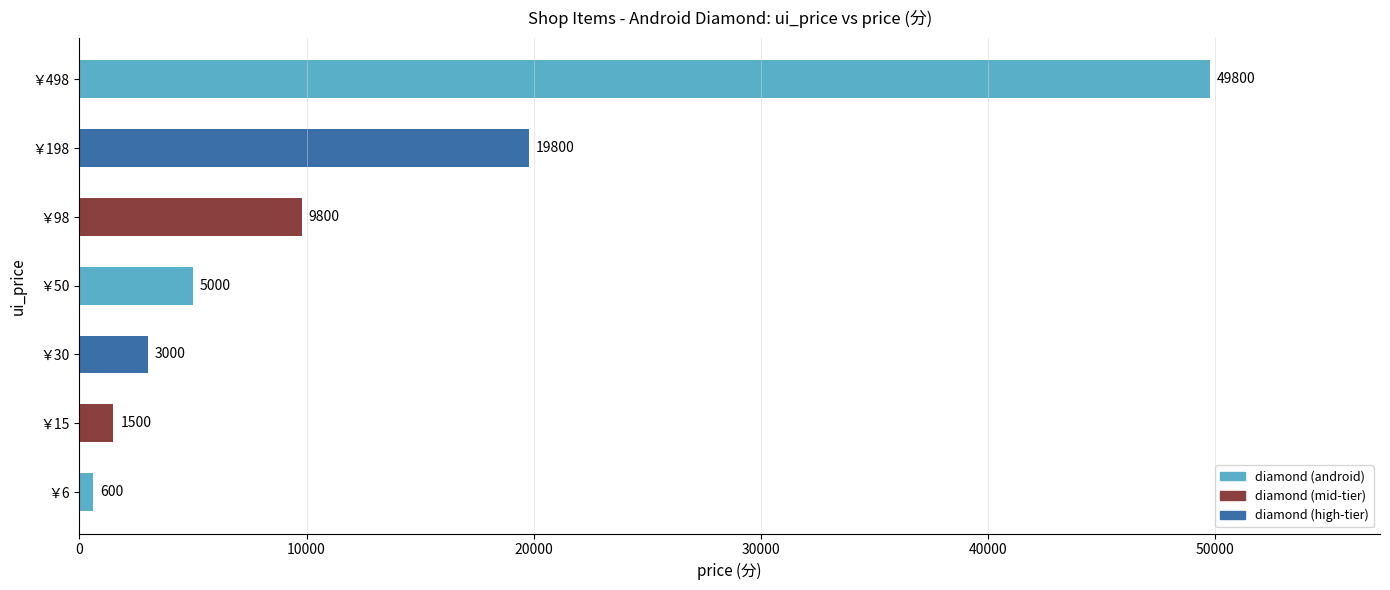

Which has a higher value, ￥498 or ￥98?

￥498